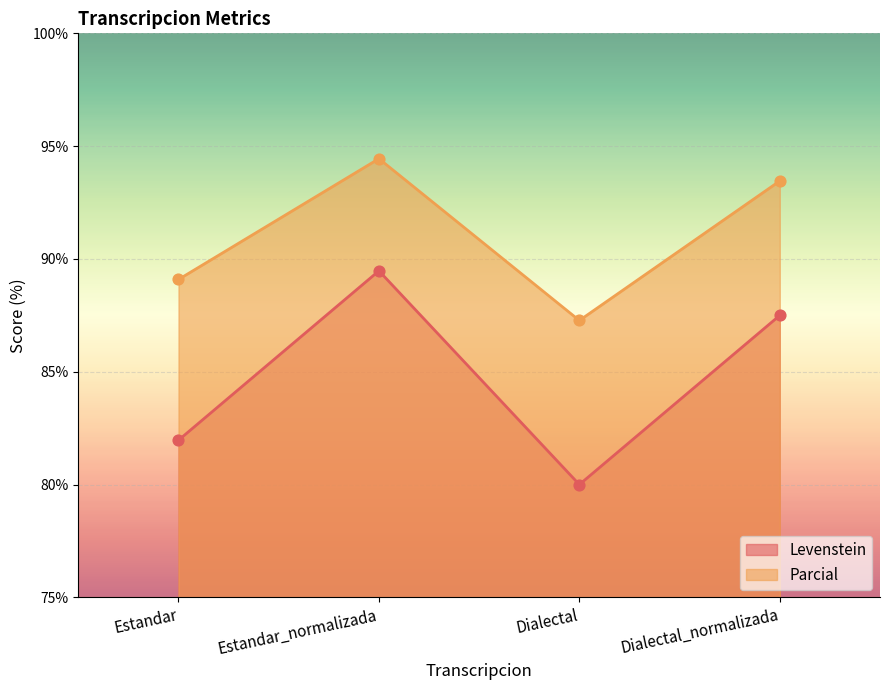

At which category is the sum across all series the highest?

Estandar_normalizada